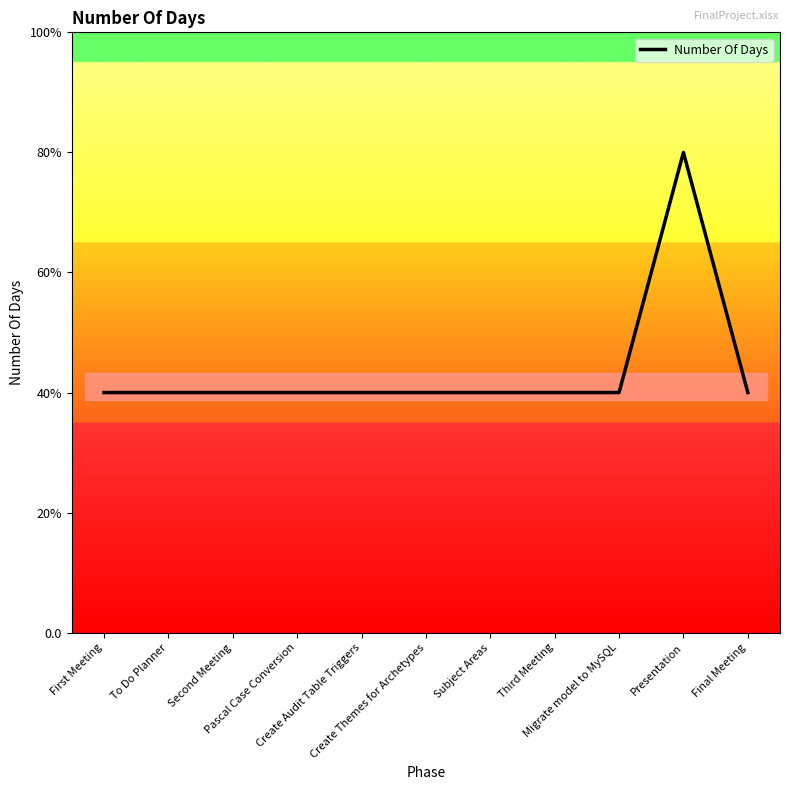

What is the maximum value shown in the chart?

2